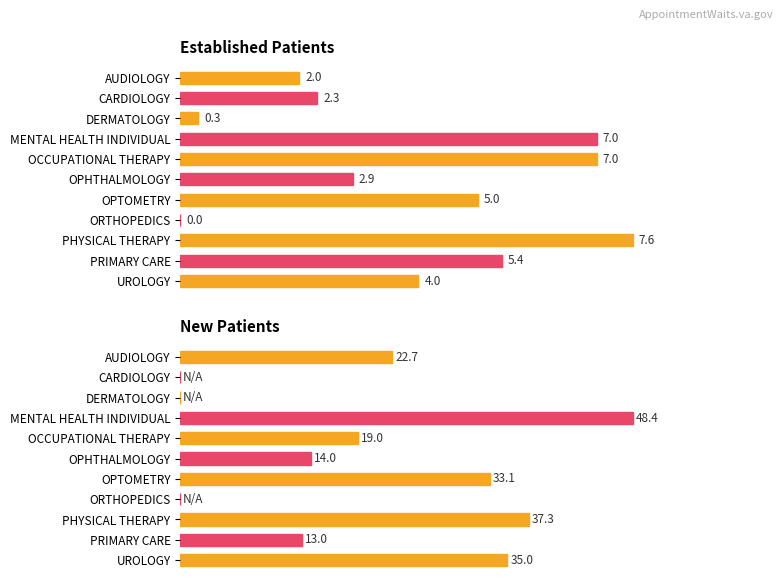

What is the difference between the maximum and minimum values in the Established Patients series?

7.6